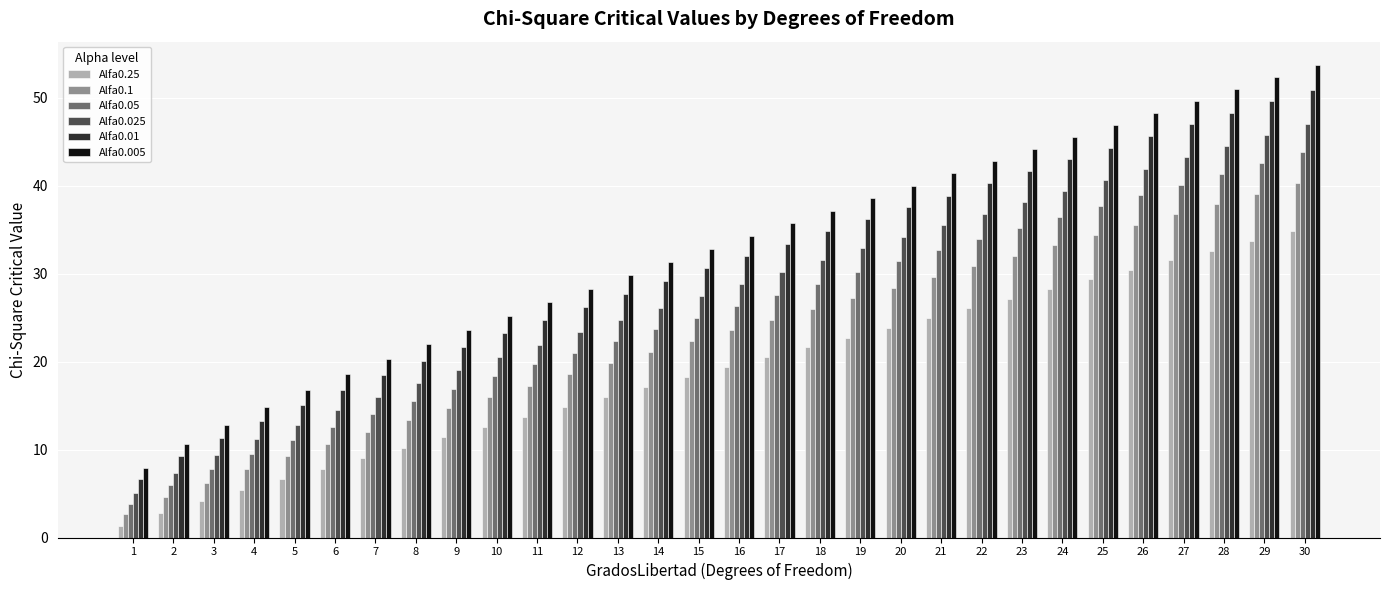

What is the greatest value displayed?

53.7